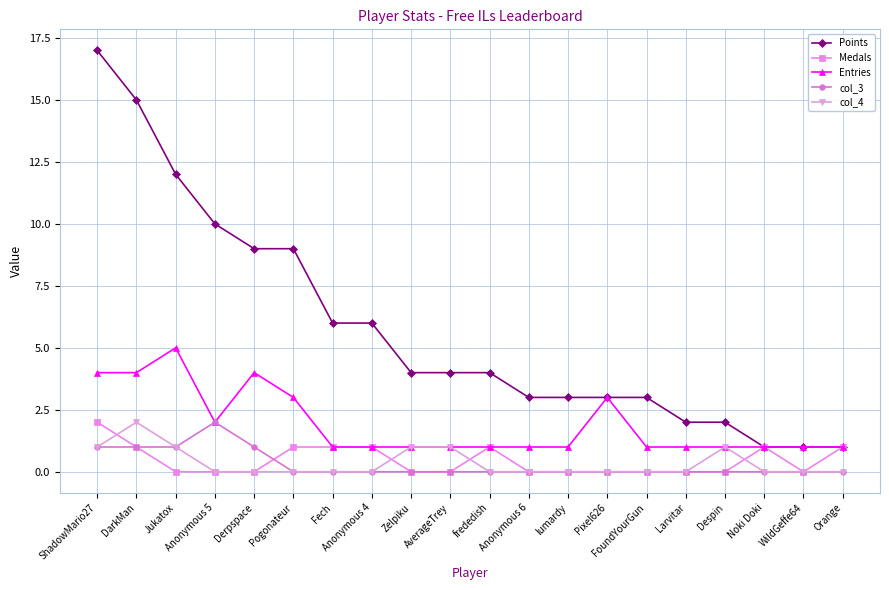

True or false: col_3 and Points intersect in this chart.

False